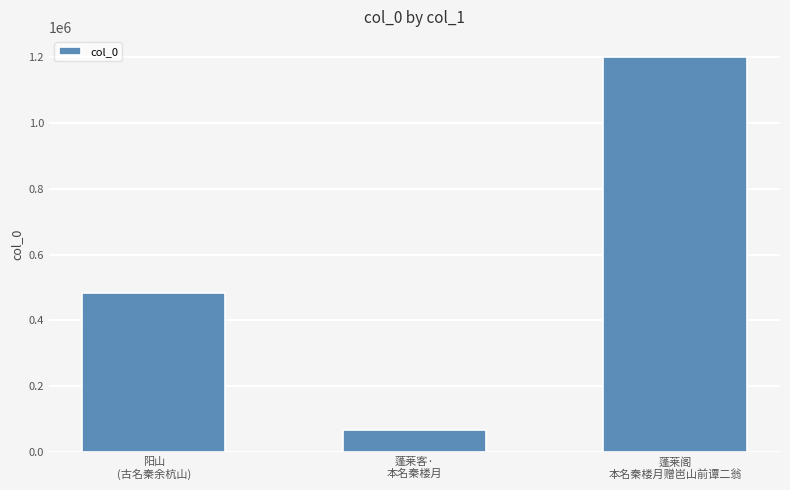

How many bars are there in total?

3